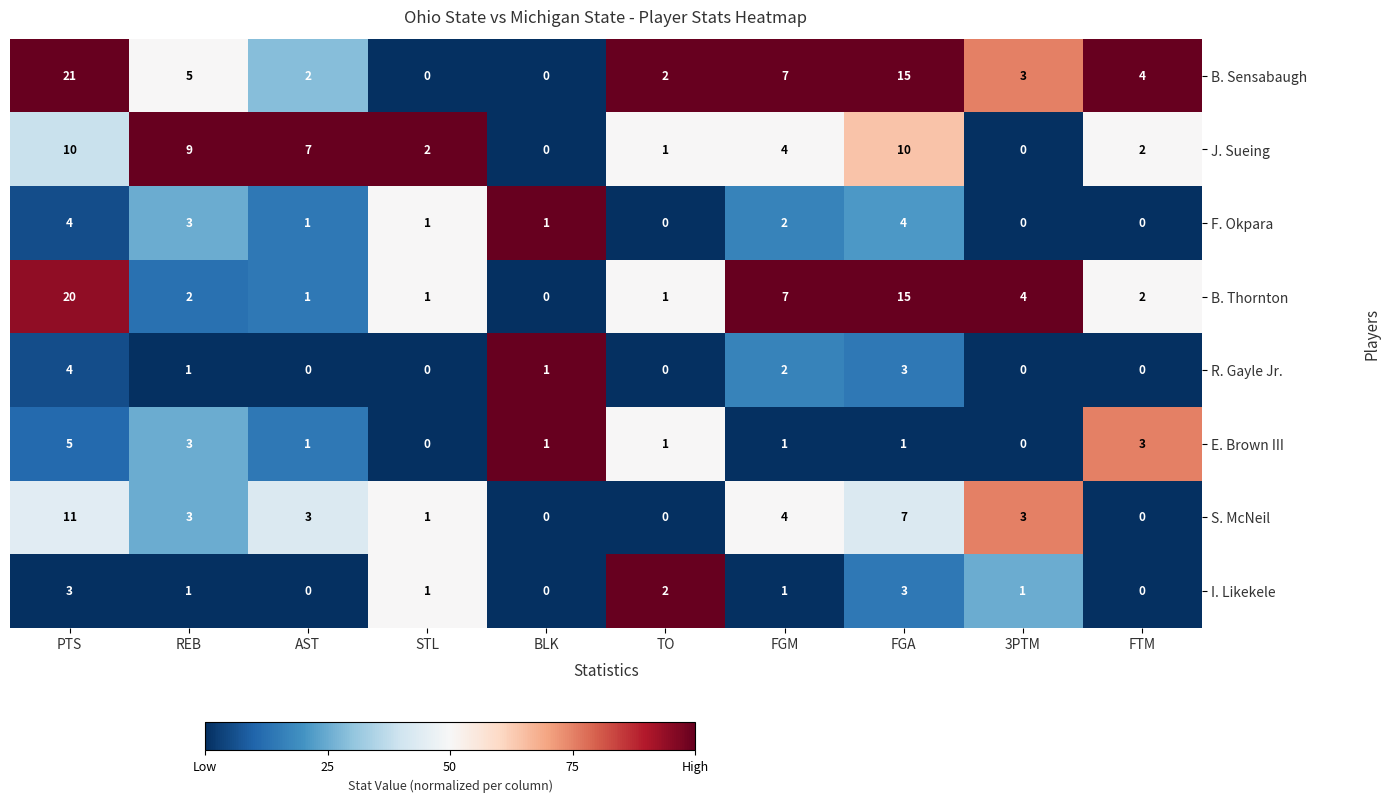

What is the sum of the S. McNeil values at FTM and AST?

3